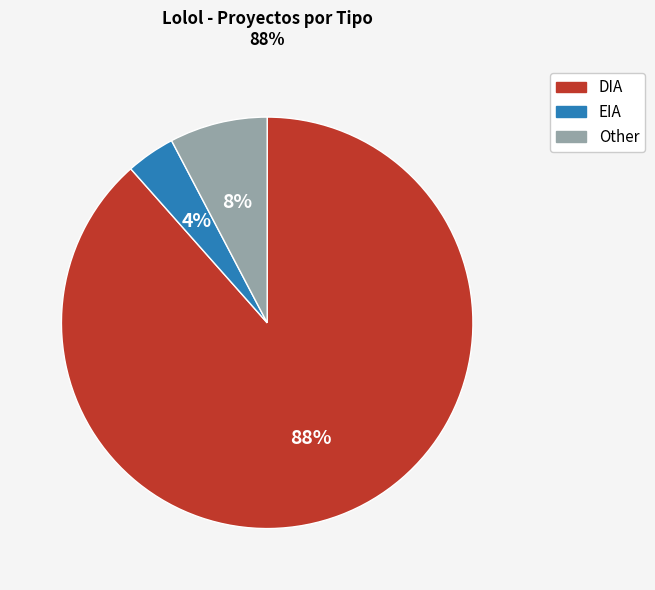

To the nearest percent, what percentage of the pie is EIA?

4%